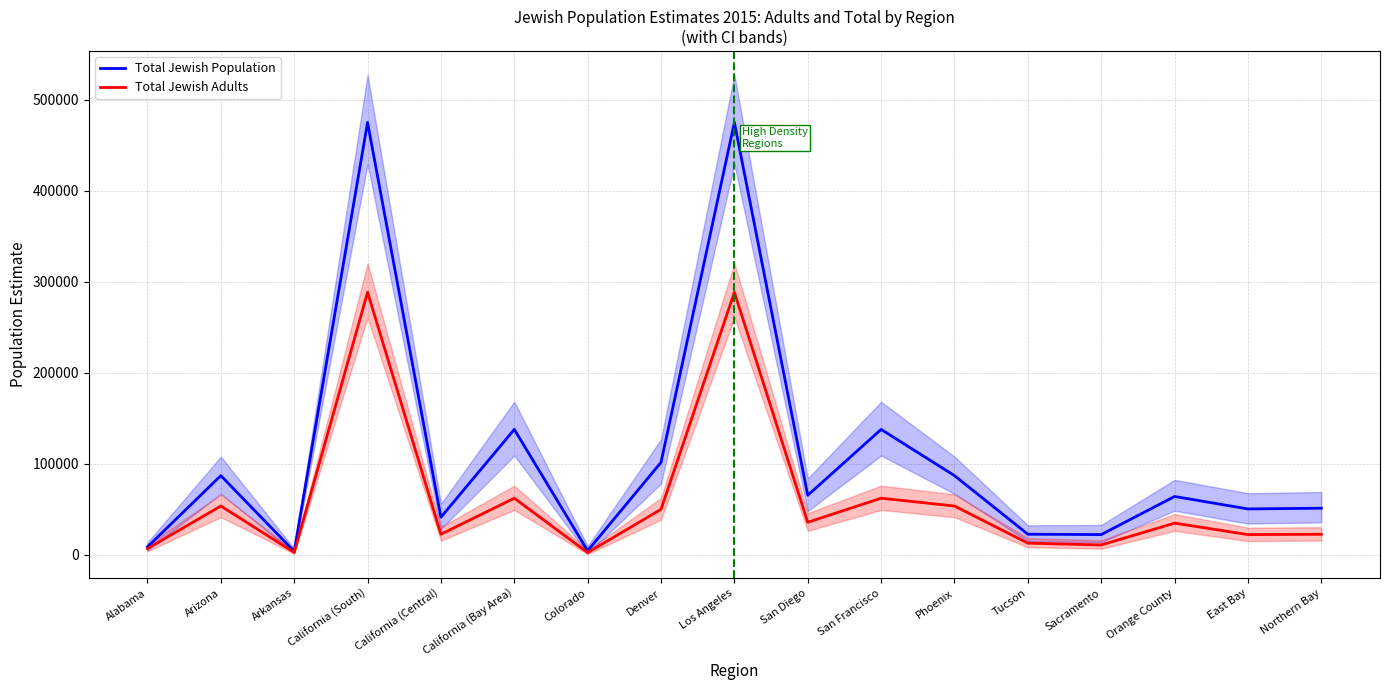

What is the difference between the Total Jewish Adults values at Orange County and San Diego?

900